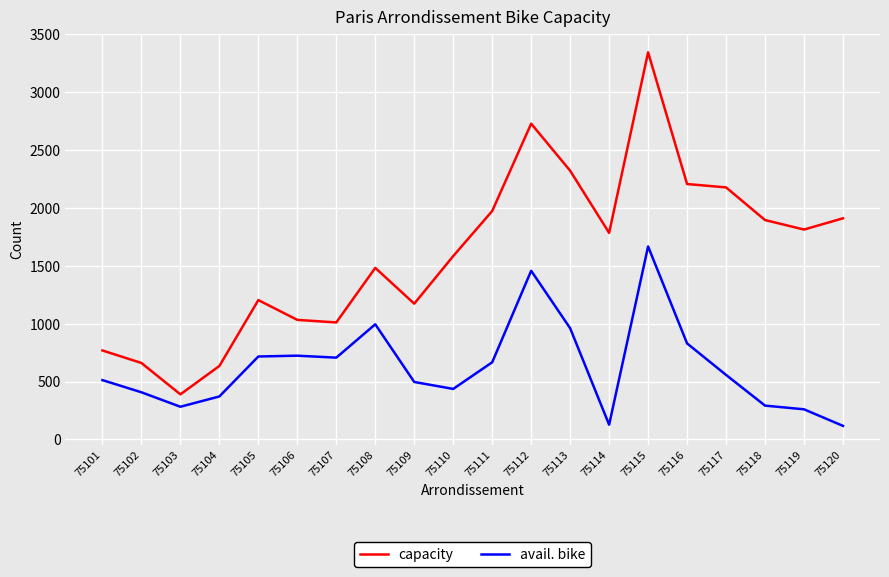

What is the difference between the maximum and minimum values in the capacity series?

2953